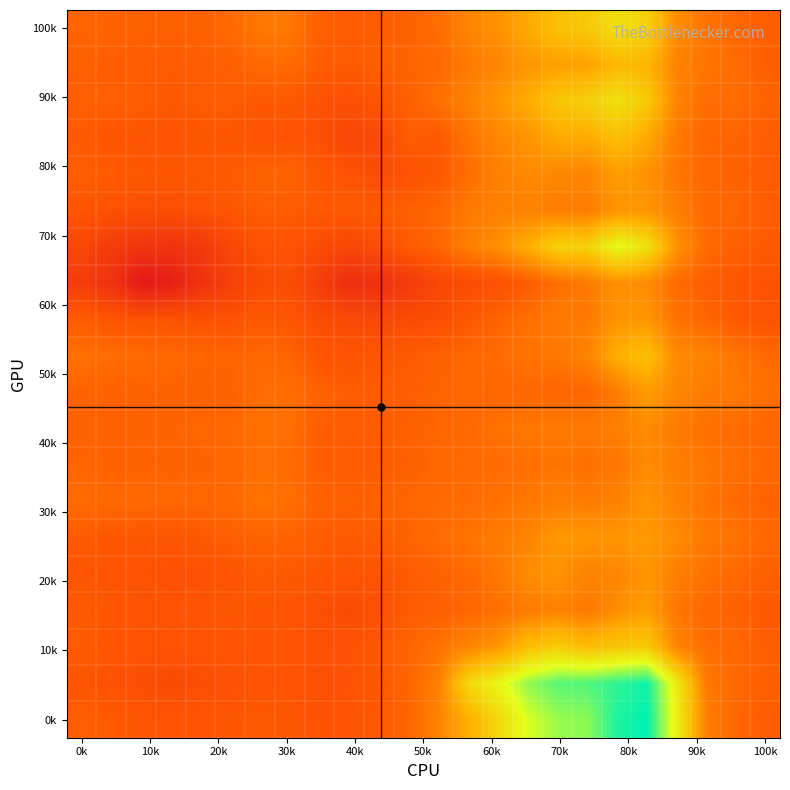

At how many categories does at least one series exceed 4?

8